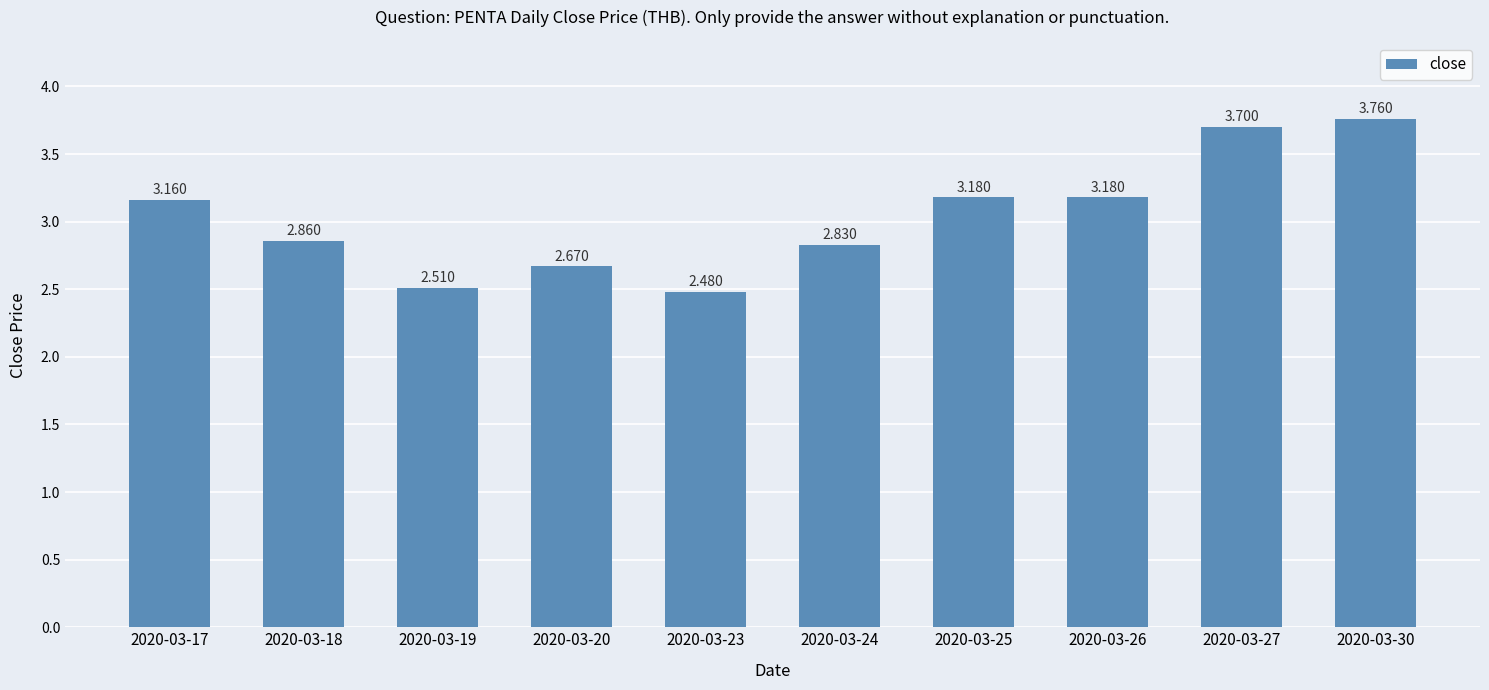

Is it true that the value at 2020-03-17 is 1.1?

False